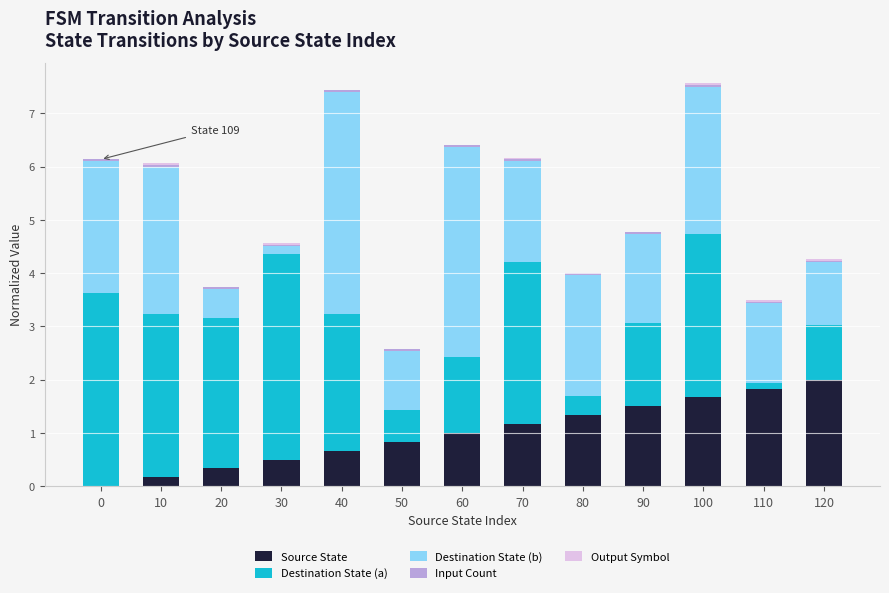

Are the bars horizontal?

No